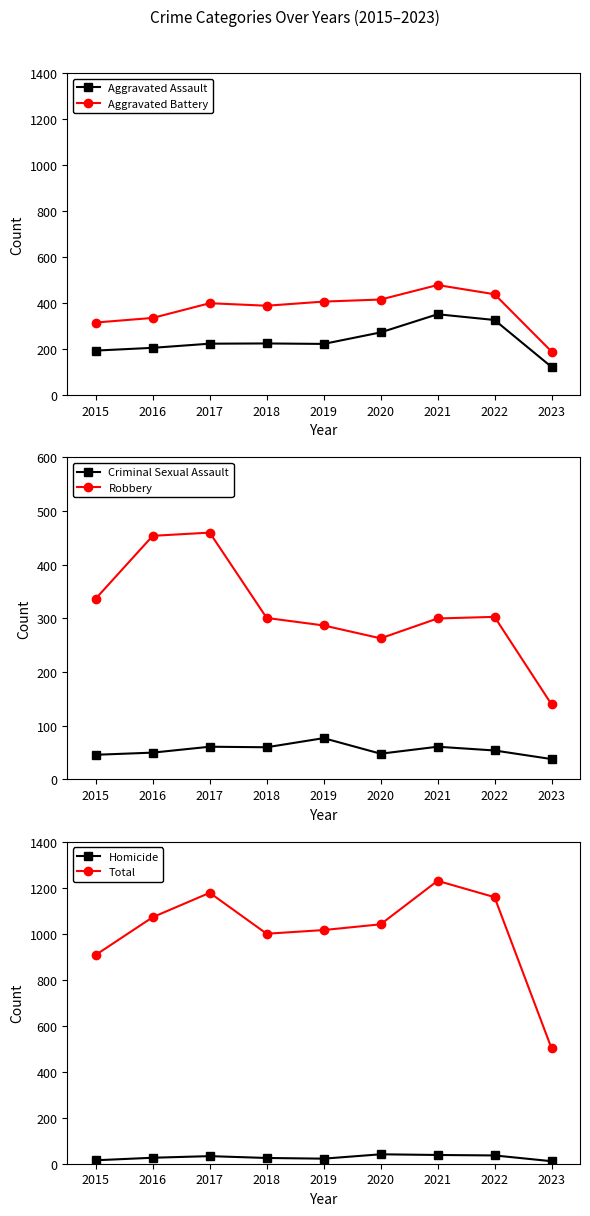

Where does the Robbery series first go above 301?

2015